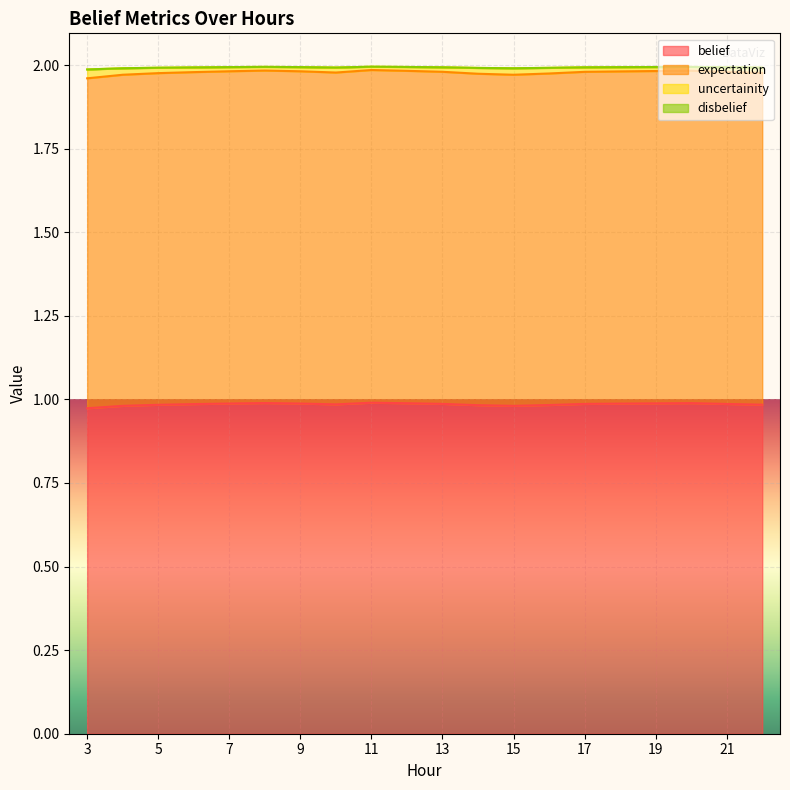

How many data points does each series have?

20